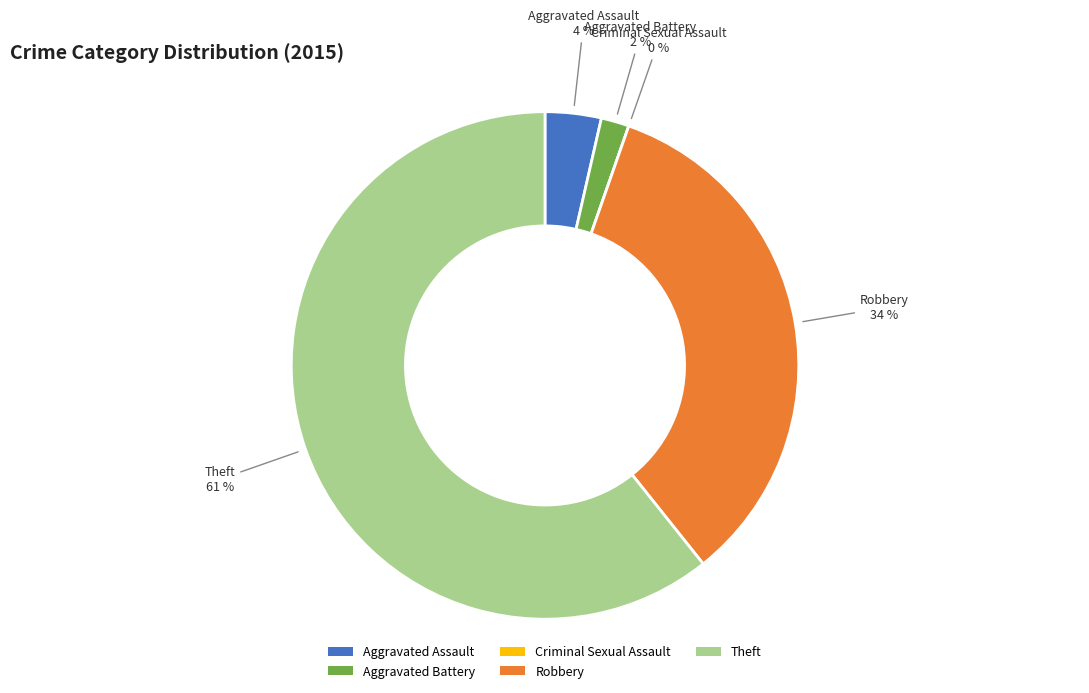

How much of the chart is everything except Criminal Sexual Assault?

100.0%